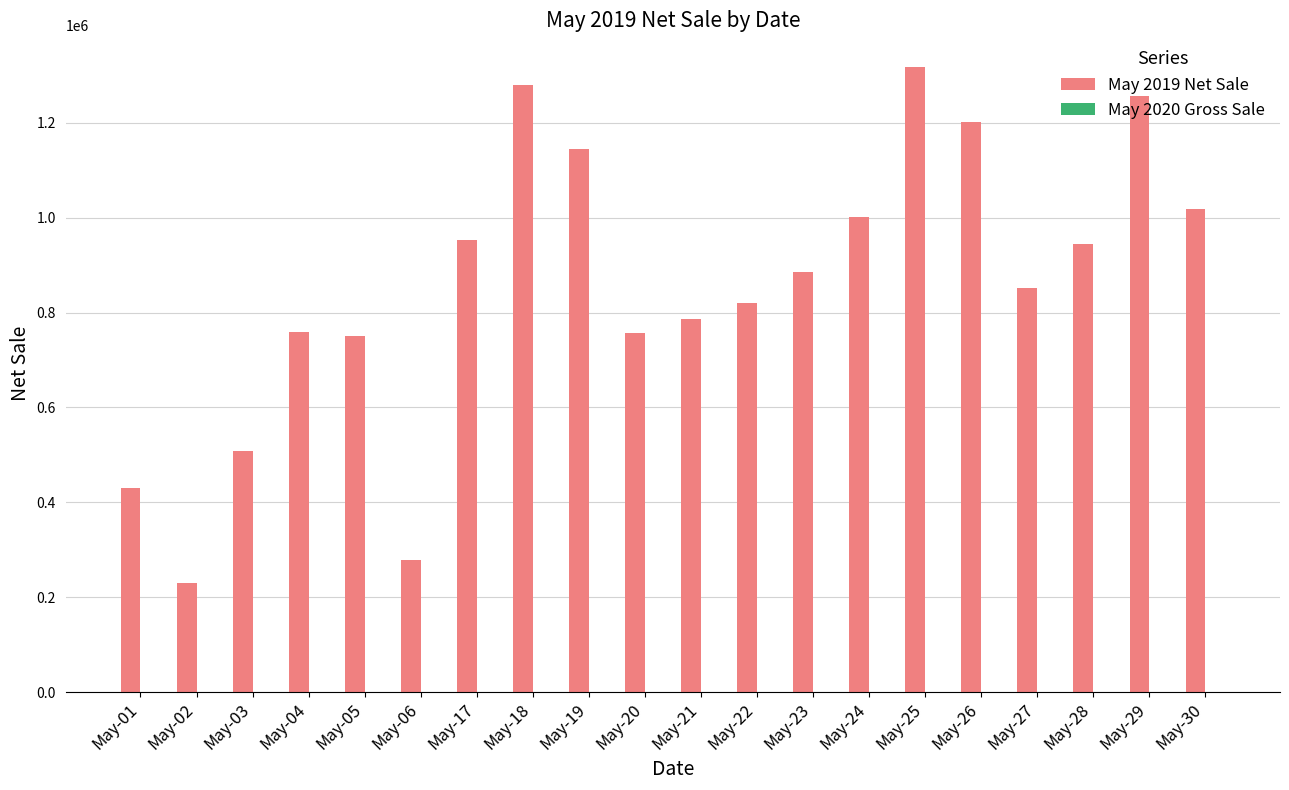

Approximately how many times larger is the value at May-28 compared to May-25?

0.7